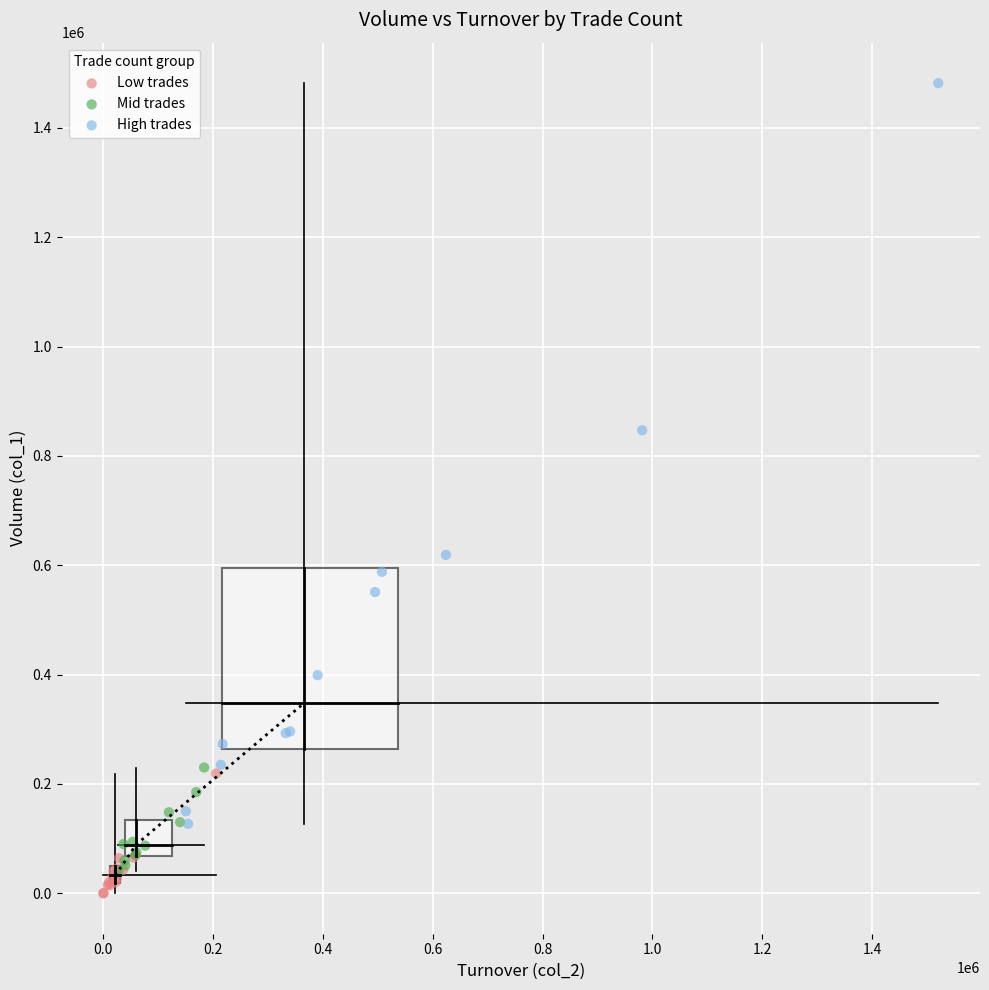

Which series contains the highest Y value?

High trades